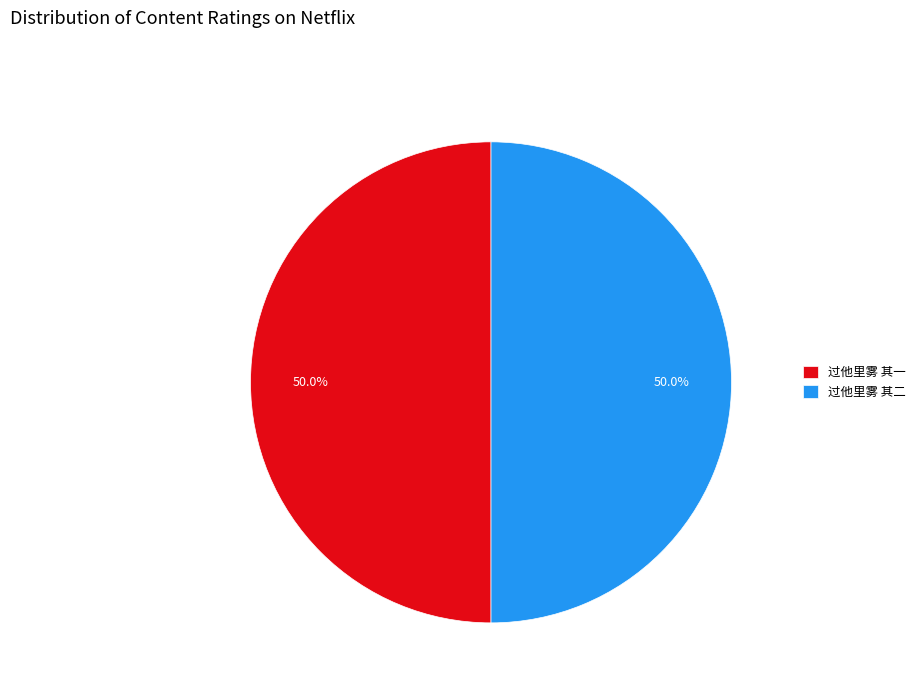

How many slices are in this pie chart?

2